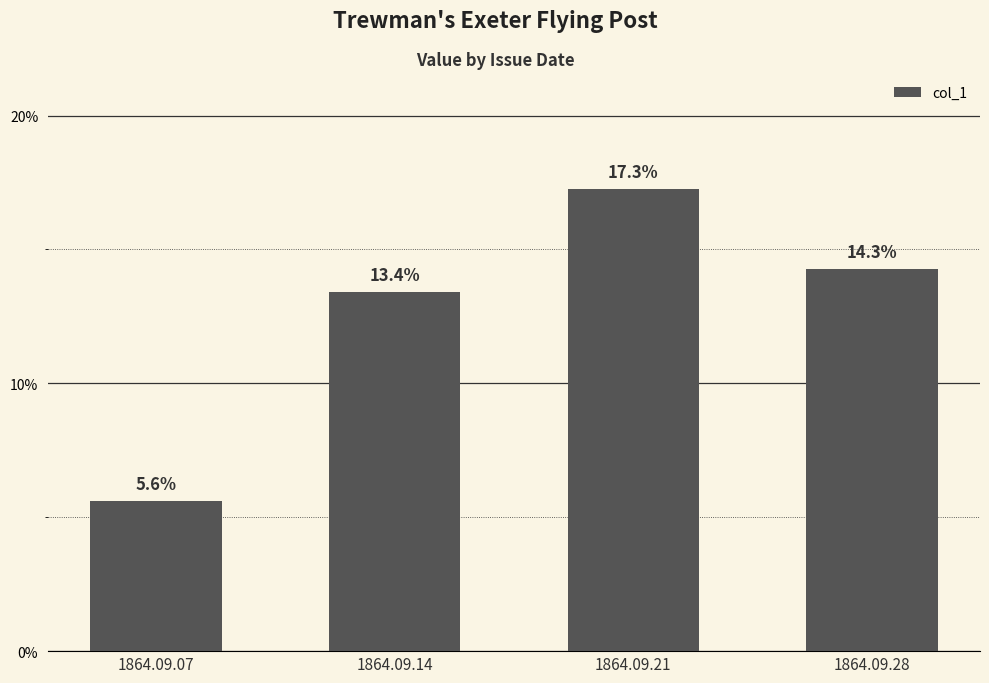

True or false: the data shows 0.1 at 1864.09.07.

True